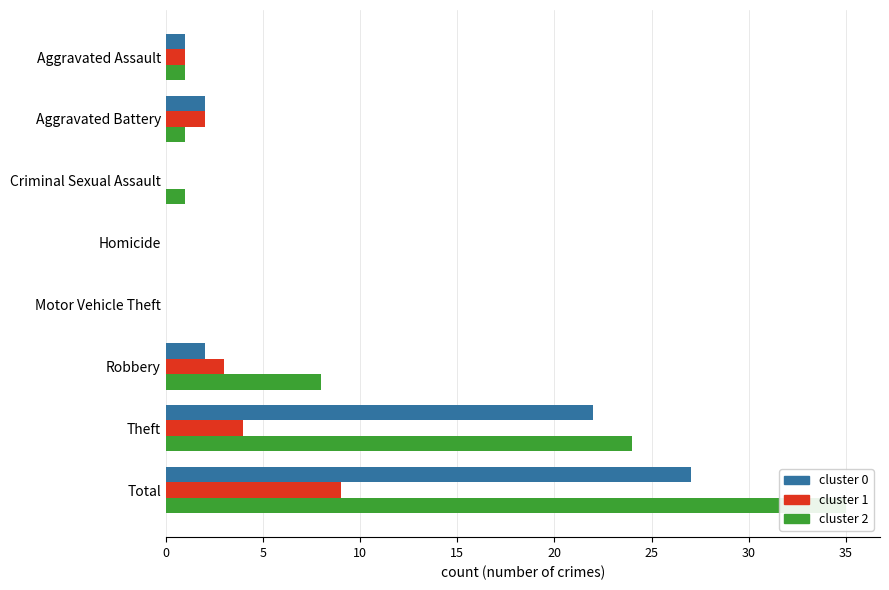

How many data points in 2017 are less than 1?

2